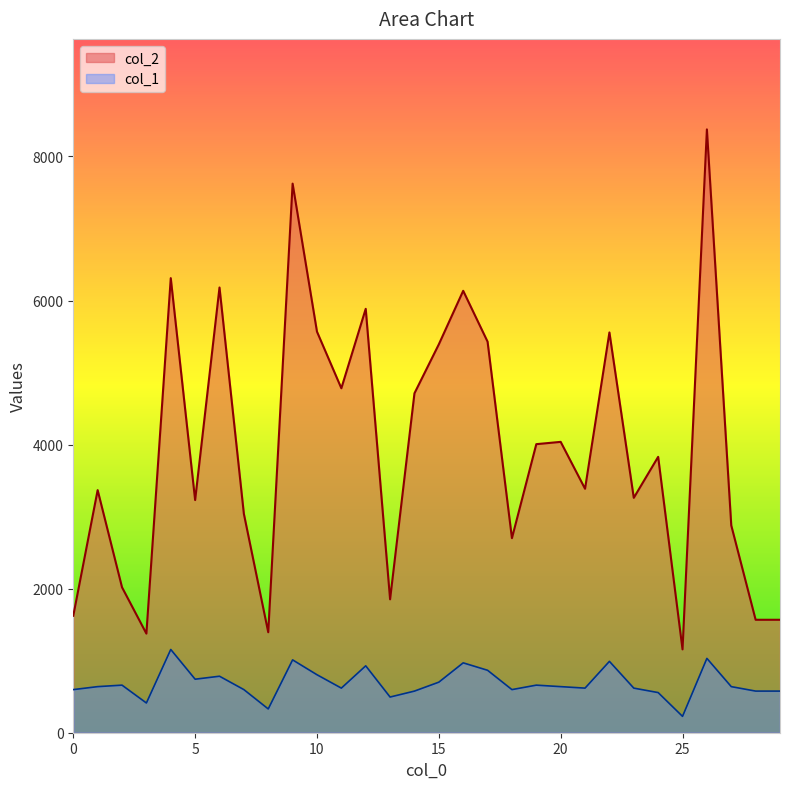

What is the difference between the highest and lowest values at 9?

6611.6